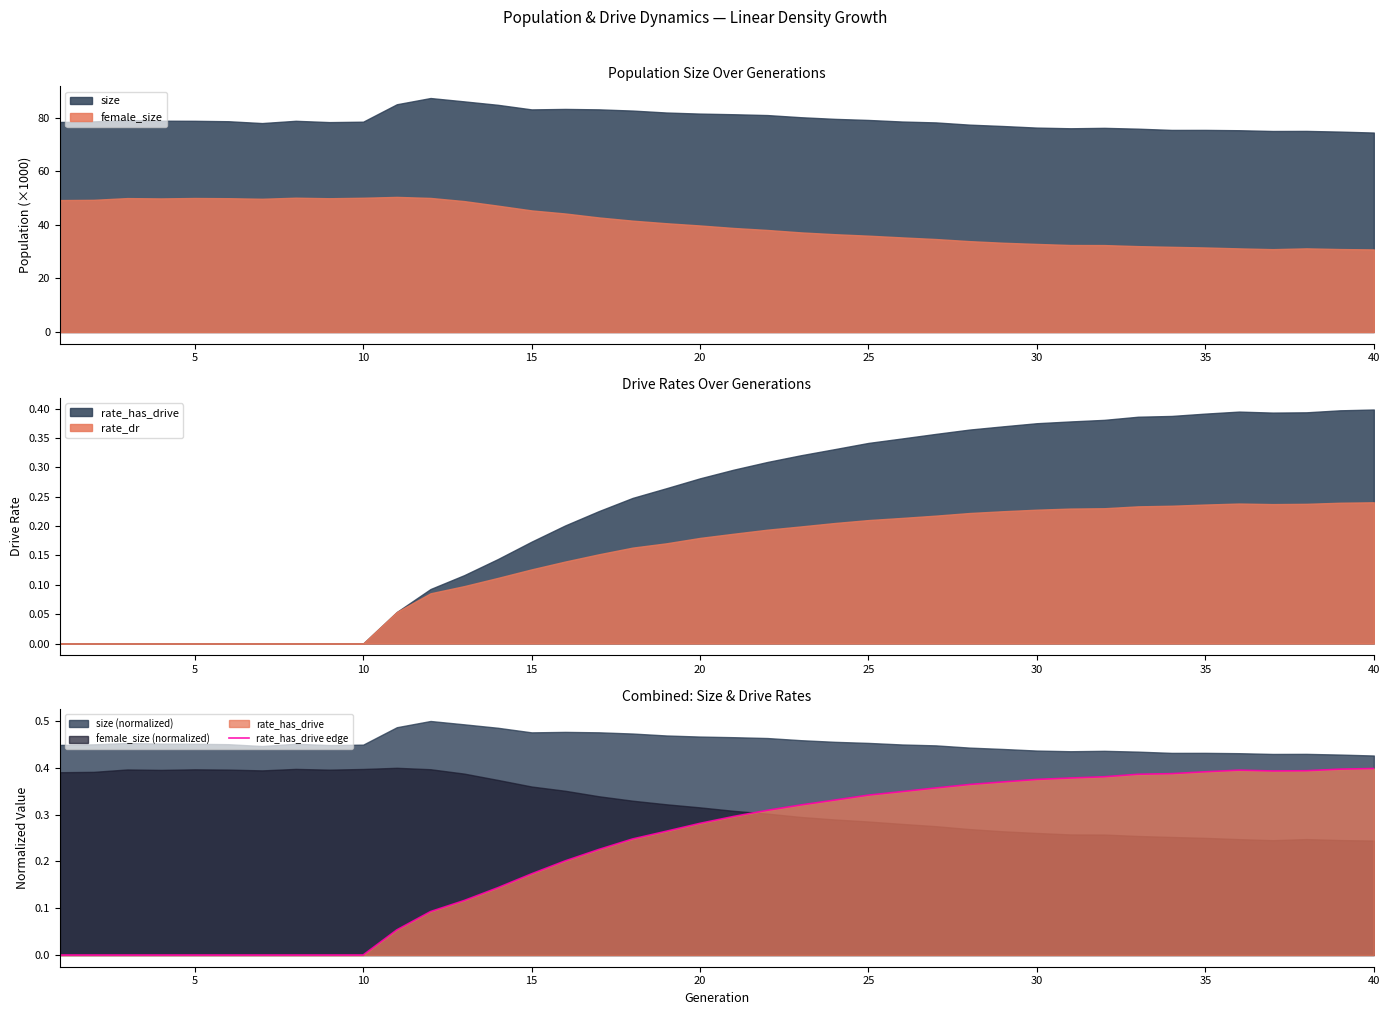

Does the chart display data point markers on the line(s)?

No